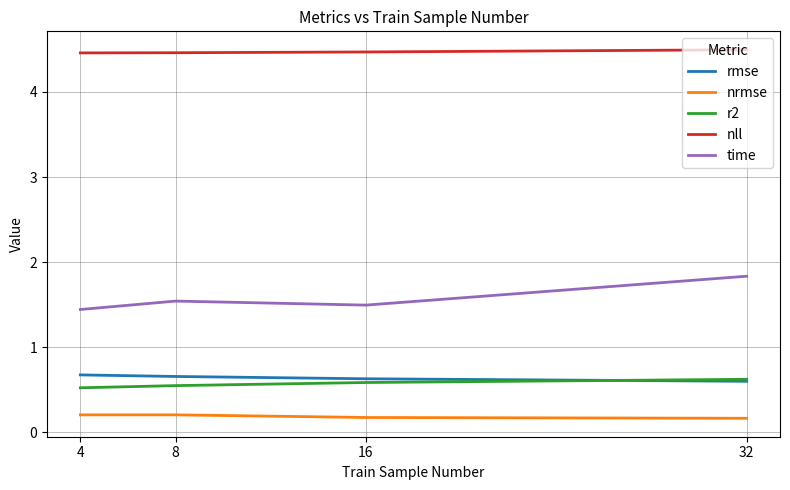

True or false: nrmse has a value of 0.2 at 32.

True